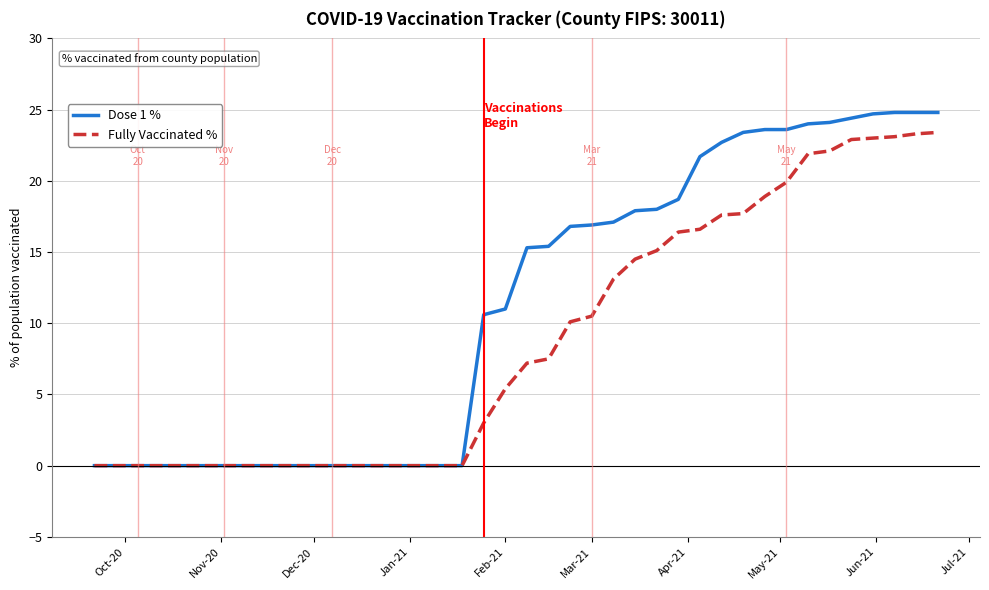

What is the greatest value displayed?

24.8